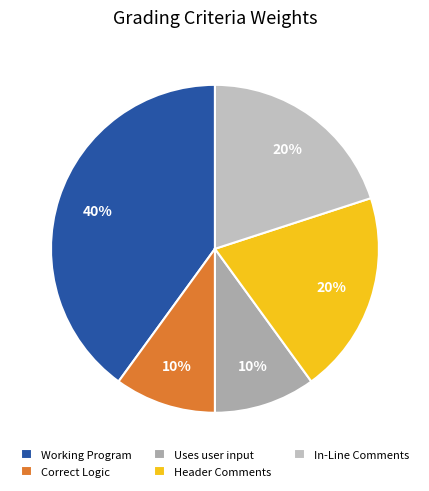

How many segments does this pie chart have?

5